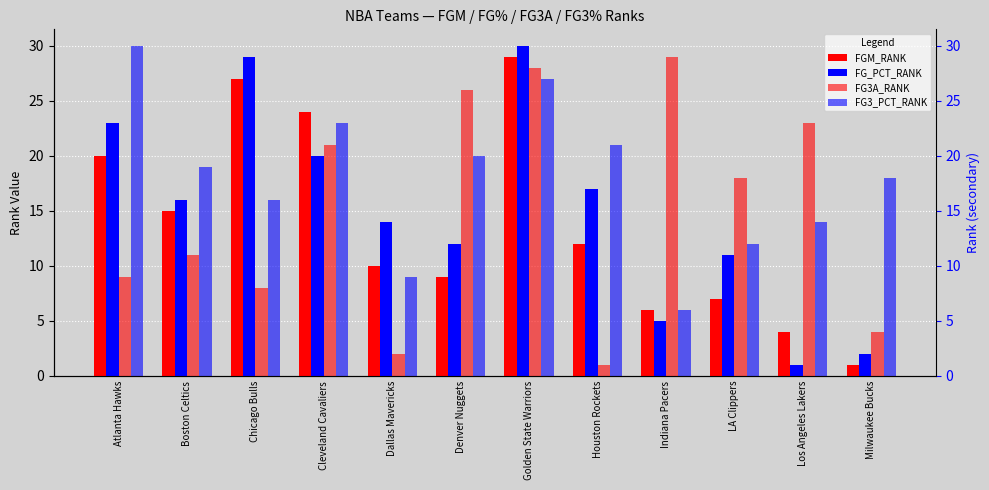

Is the value of FGM_RANK at Dallas Mavericks greater than the value of FG3A_RANK at Indiana Pacers?

No